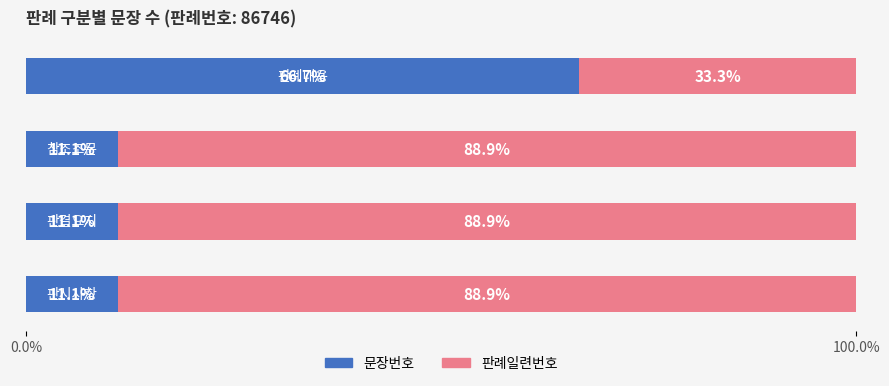

Count the number of categories in the chart.

4